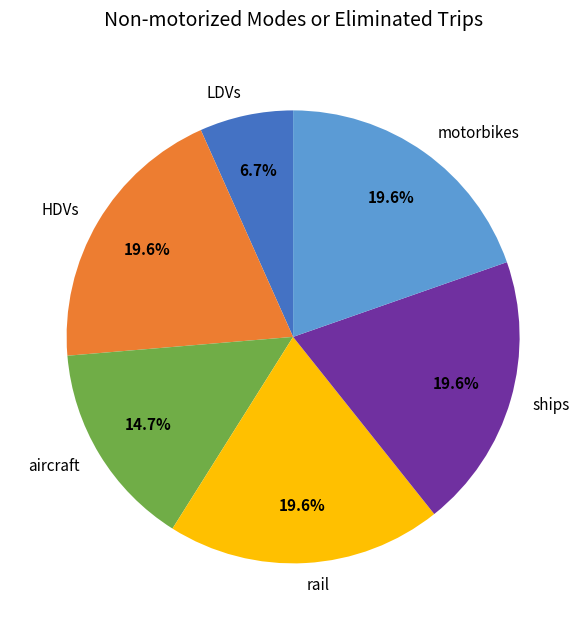

The LDVs slice represents 40% of the pie. True or false?

False